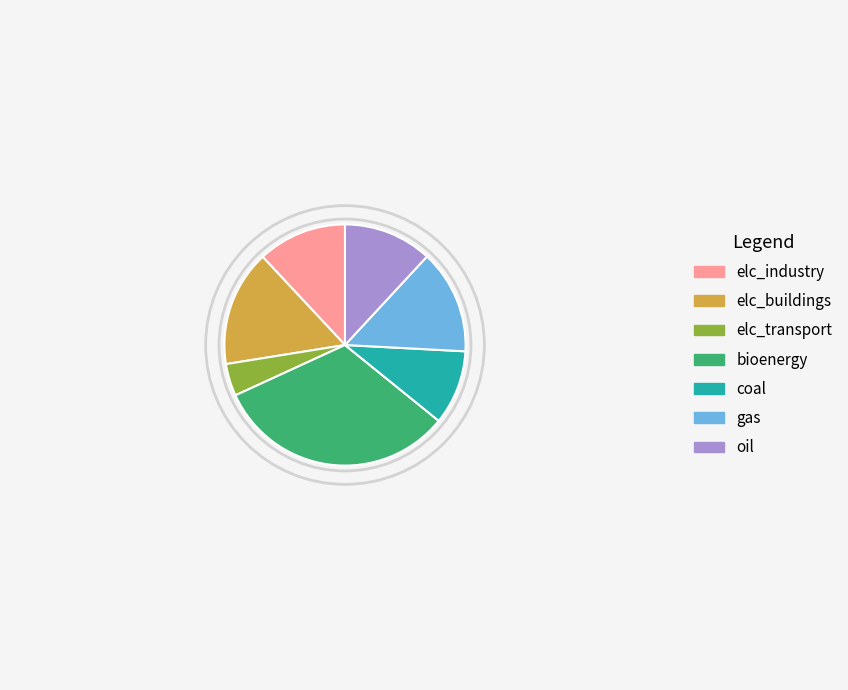

True or false: elc_transport accounts for 4% of the total.

True